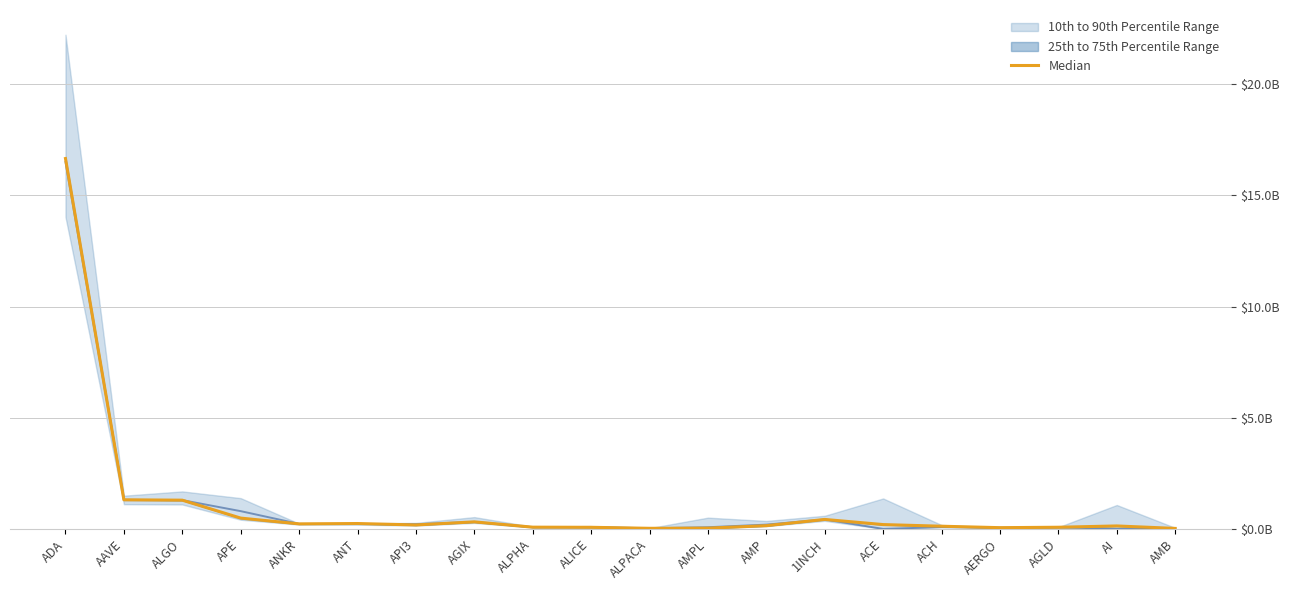

How many interior local valleys (lower than both neighbors) does the data have?

4